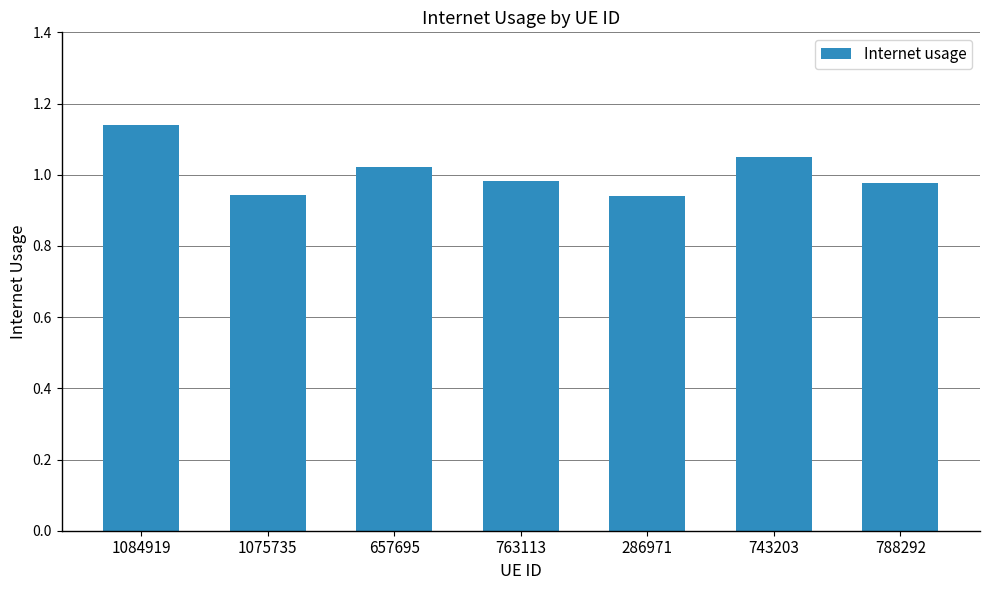

What is the sum of all values?

7.1